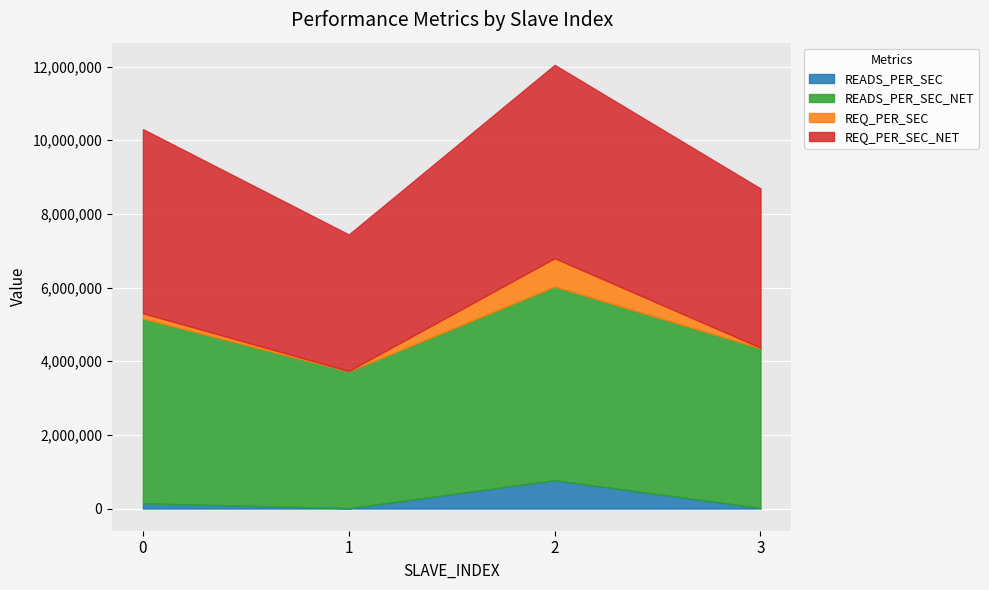

In READS_PER_SEC, how many points are higher than both neighbors (excluding endpoints)?

1